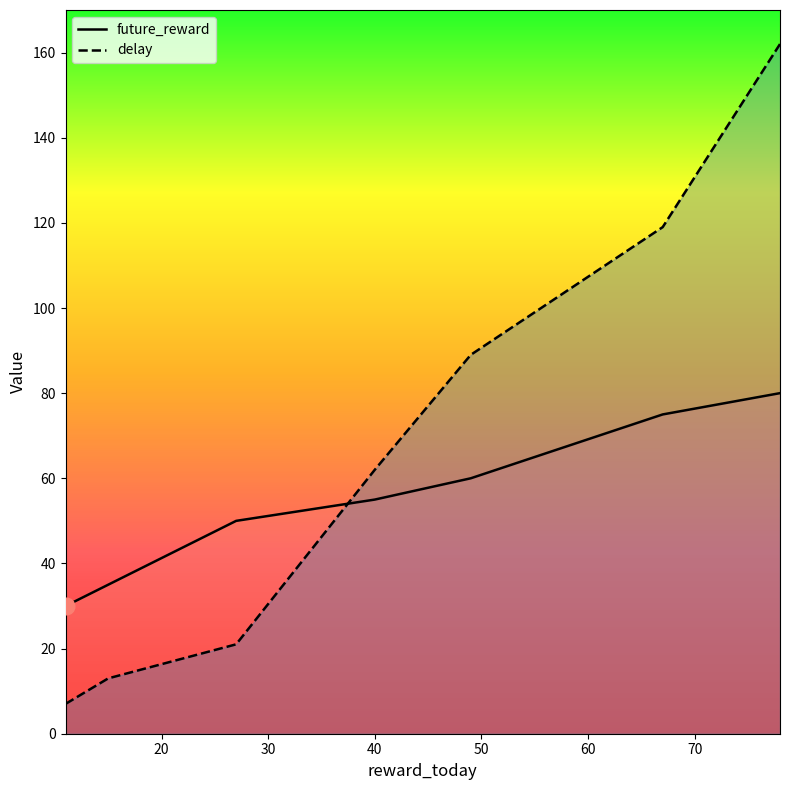

What are all the series names shown in the legend?

future_reward, delay